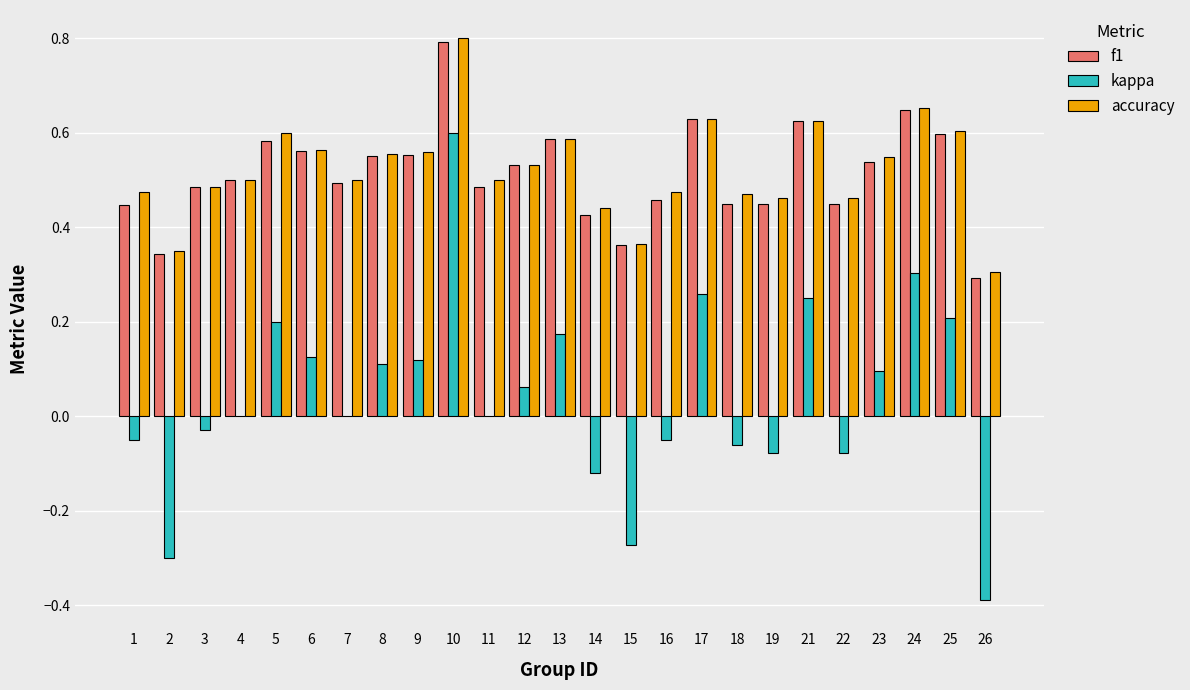

Which series changed the most between 13 and 23?

kappa